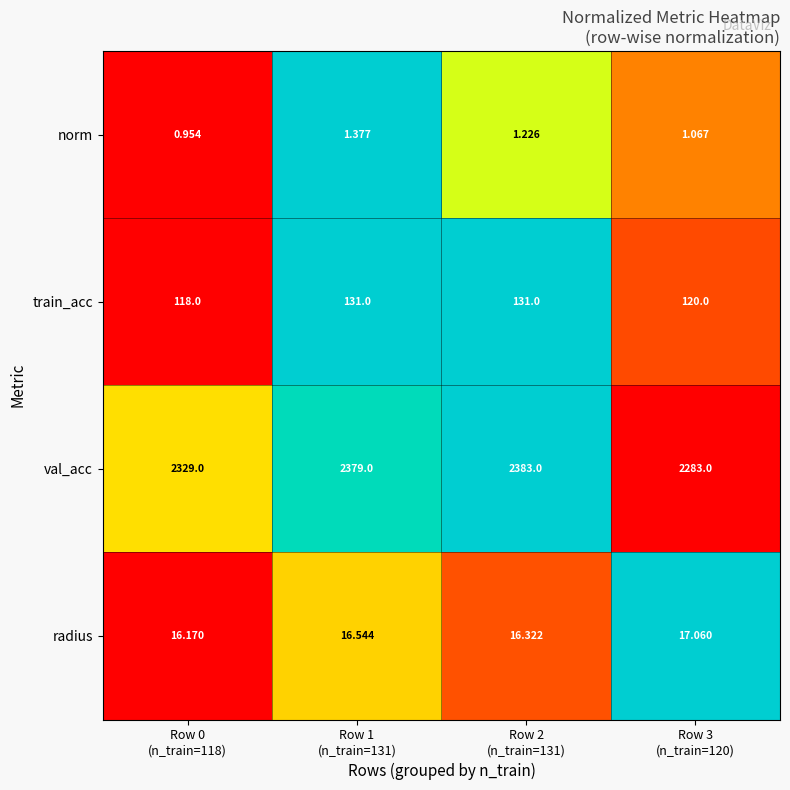

At how many categories does at least one series exceed 0?

4